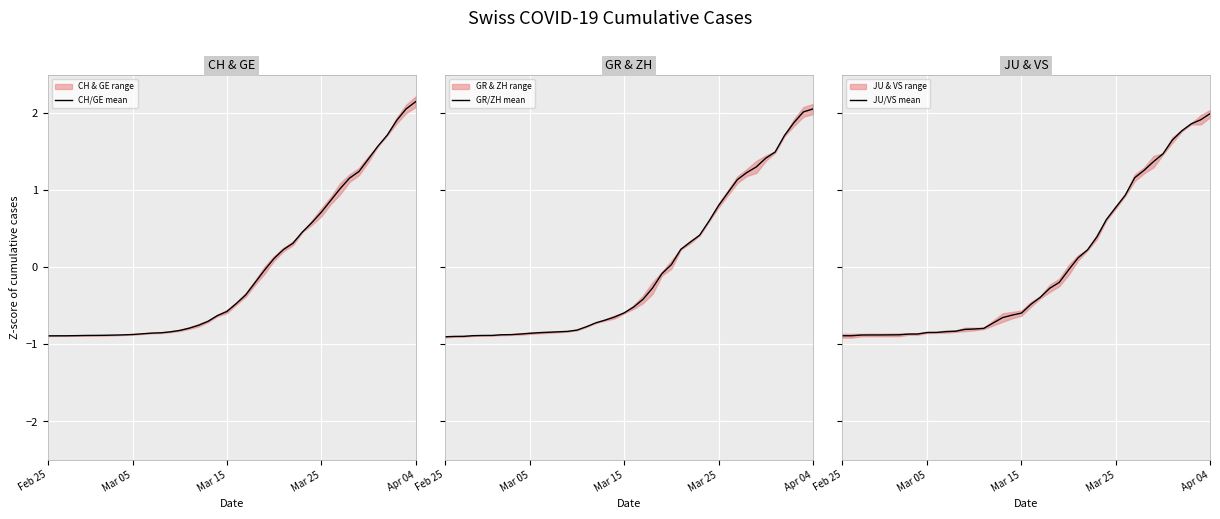

The value of CH/GE mean at Mar 25 is 0.7. True or false?

True